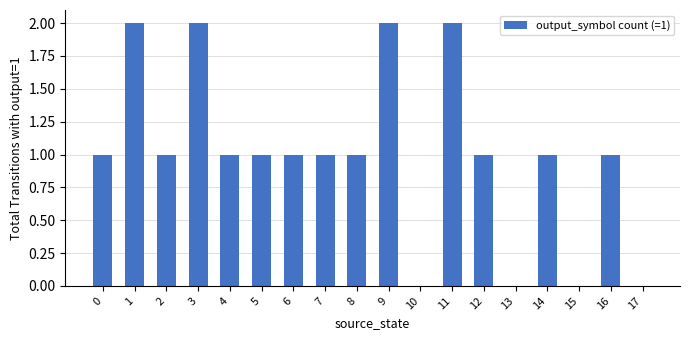

What is the change in value from 2 to 9?

+1